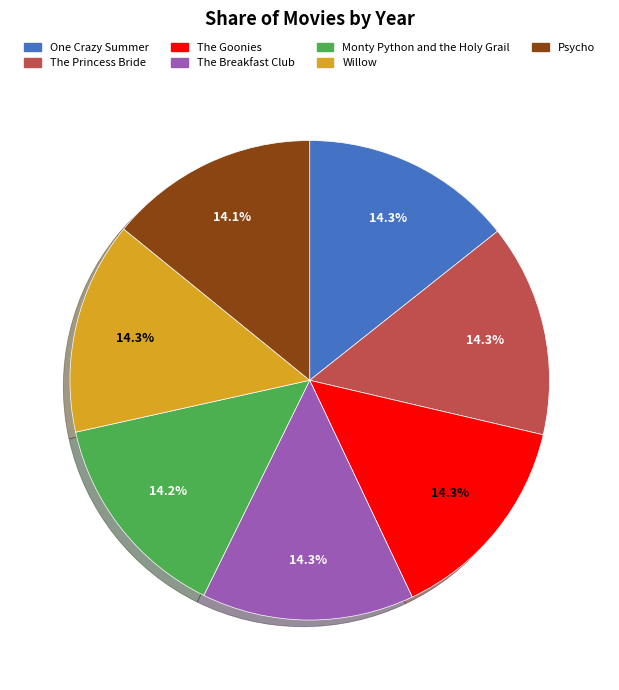

Is it true that The Goonies is 14% of the pie?

True